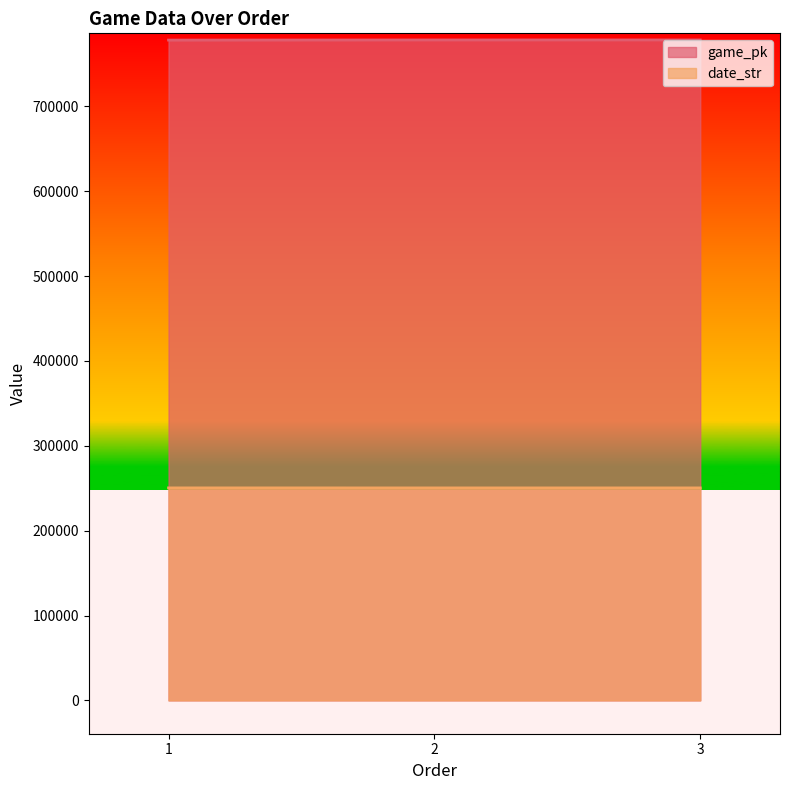

Is it true that date_str equals 90771 at 2?

False